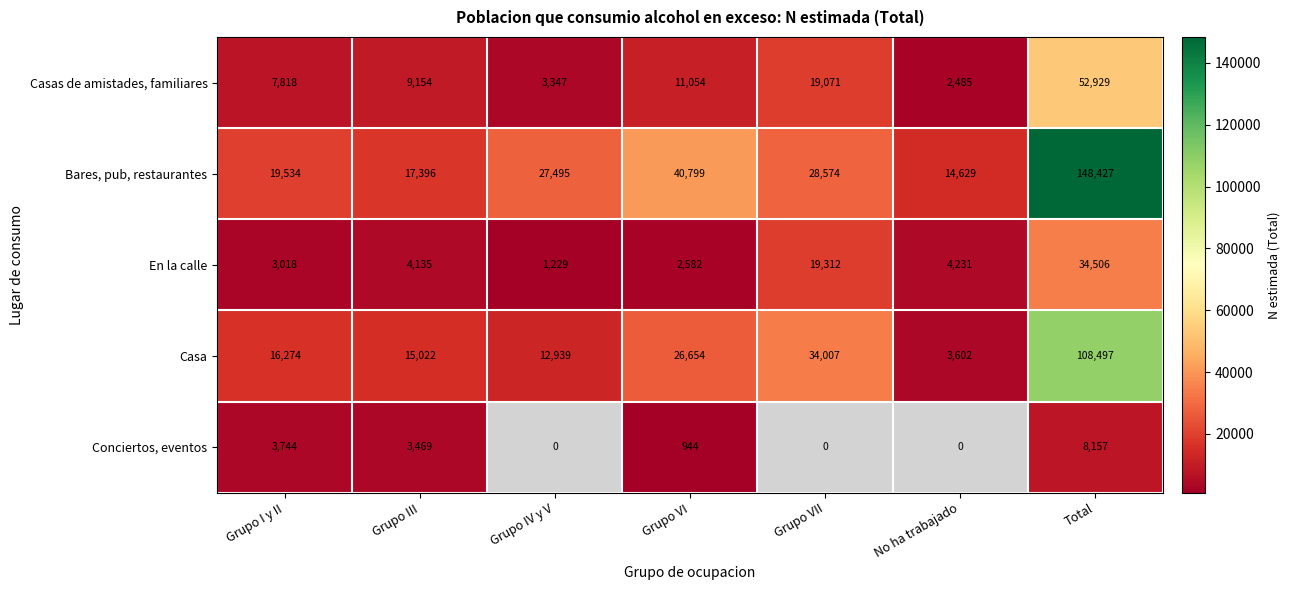

Count the number of categories in the chart.

7